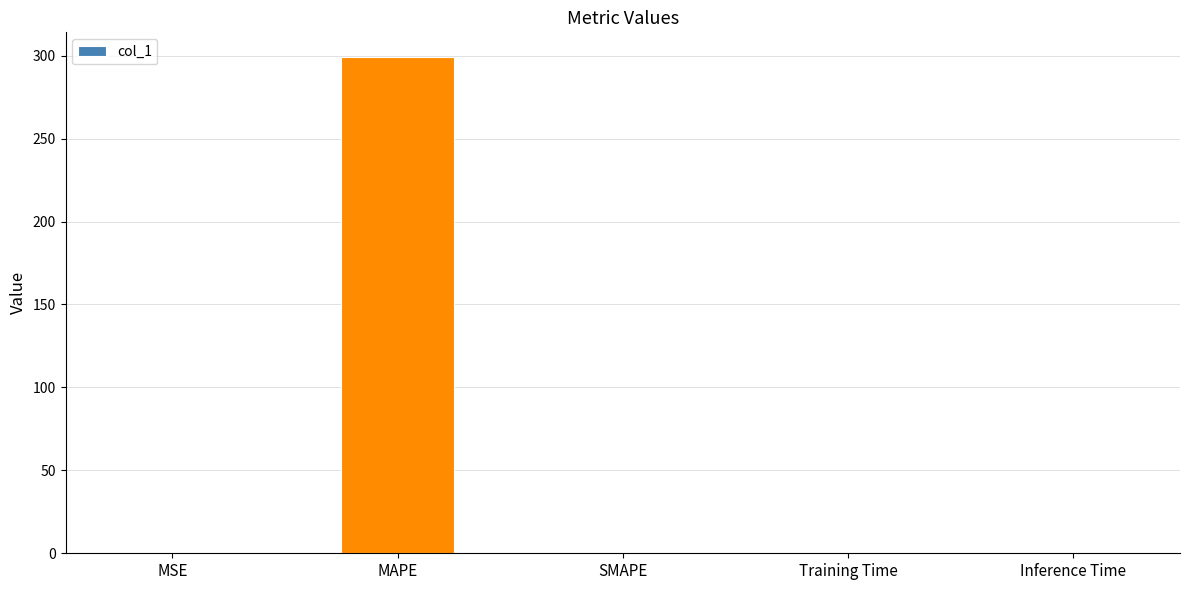

What is the sum of the values at SMAPE and MAPE?

299.1